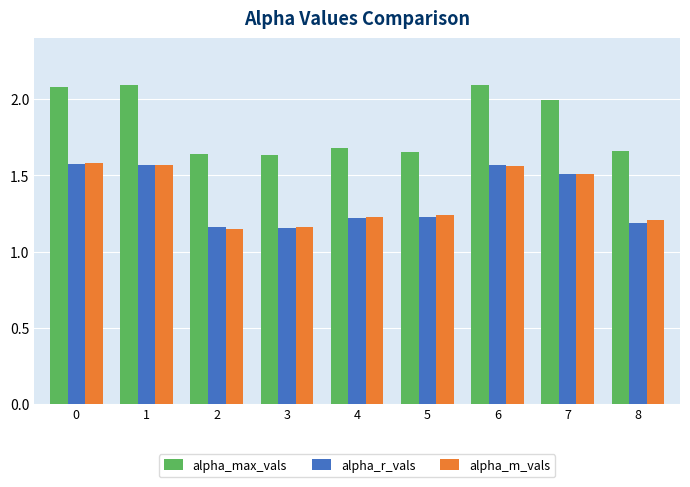

The alpha_m_vals series shows 1.6 at 1. True or false?

True